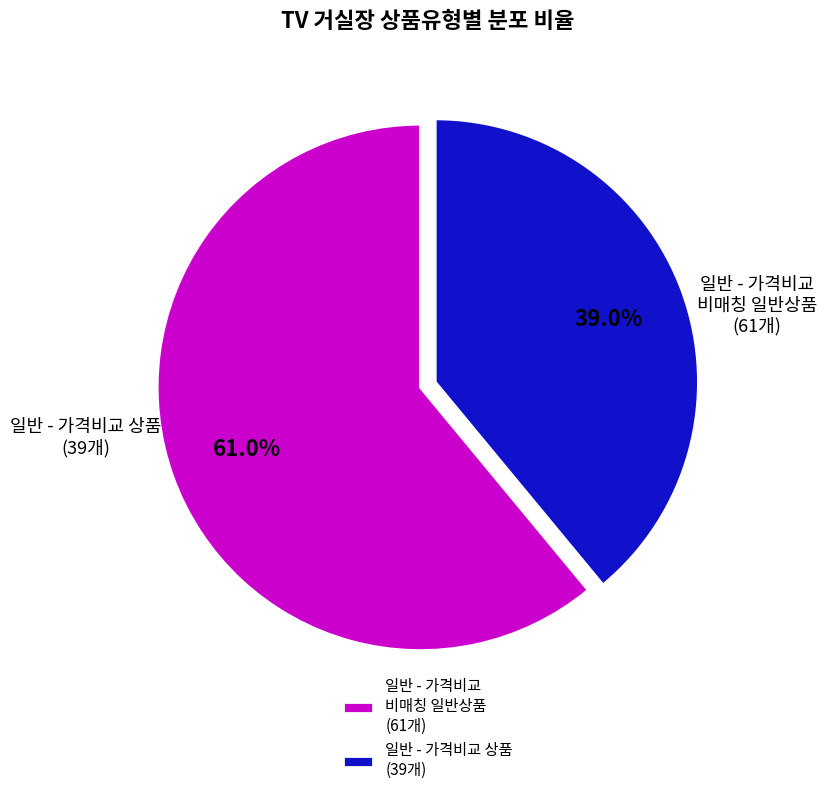

What percentage is the 일반 - 가격비교 상품 slice, to the nearest percent?

39%